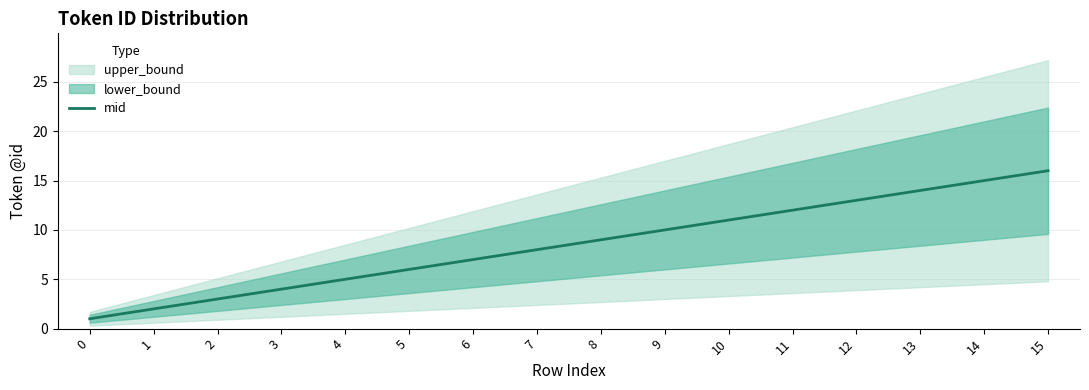

Which category has the highest value across all series?

15